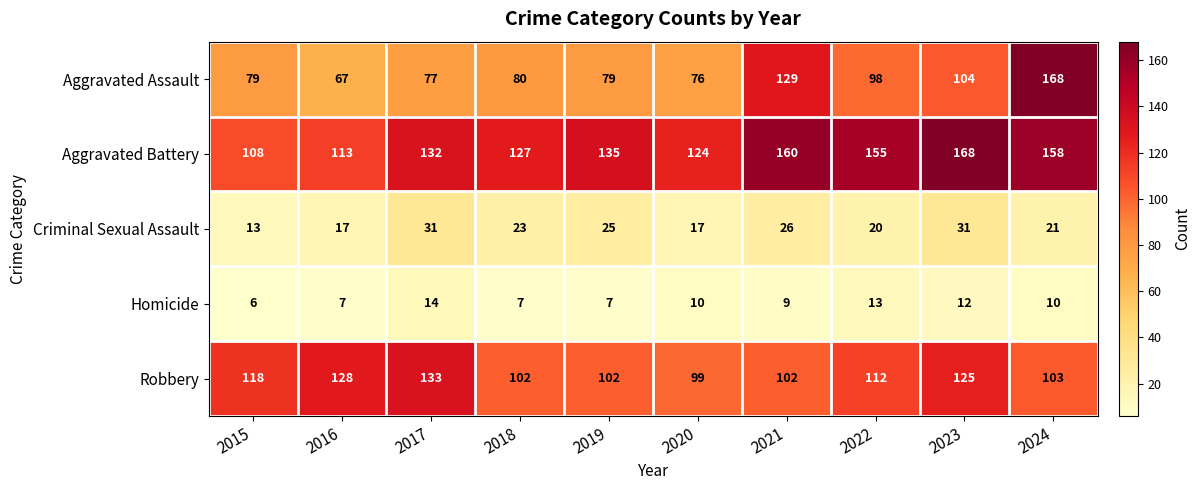

What is the minimum value for Robbery?

99